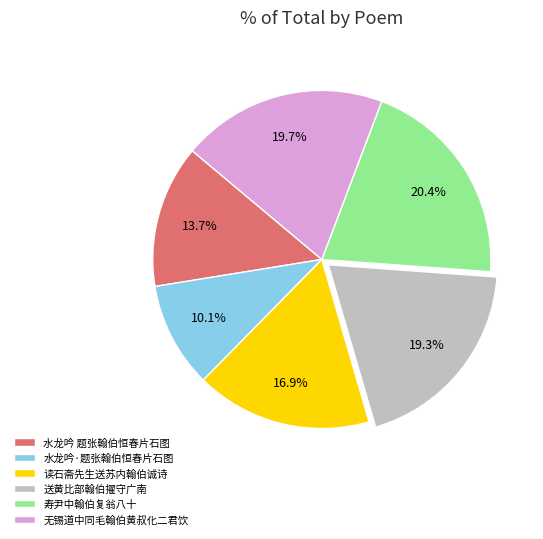

To the nearest percent, what percentage of the pie is 水龙吟·题张翰伯恒春片石图?

10%